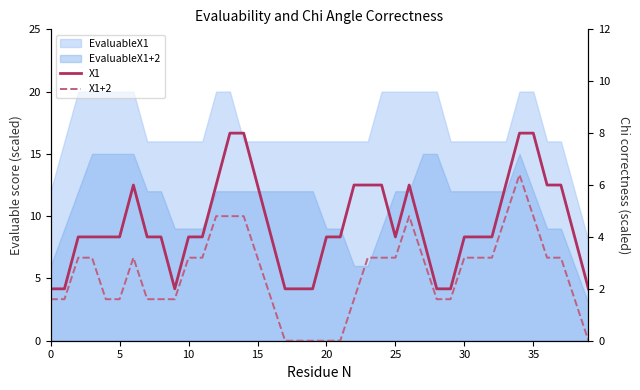

Does the chart have visible grid lines?

No